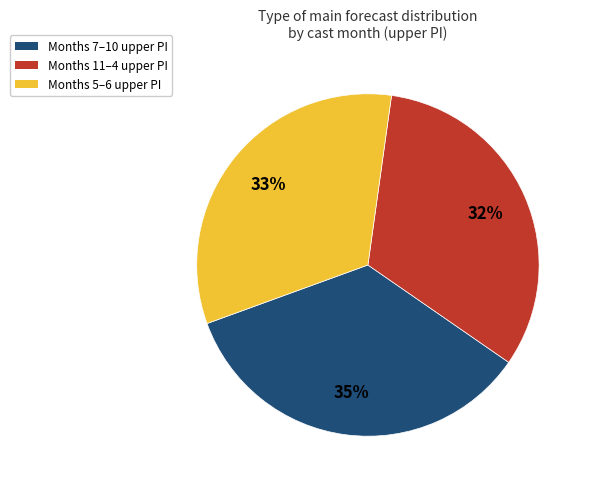

Between Months 7–10 upper PI and Months 11–4 upper PI, which is larger?

Months 7–10 upper PI